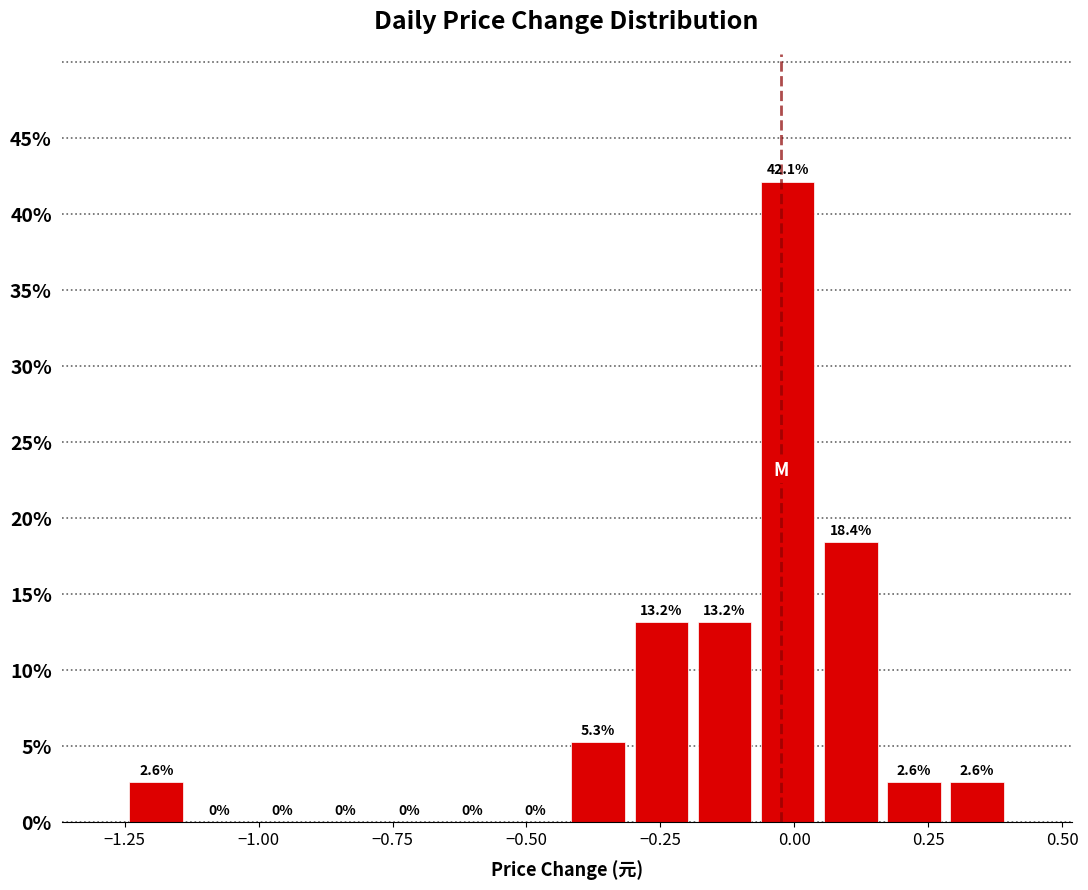

Read against the x-axis, roughly where is the centre of the tallest bar?

0.00